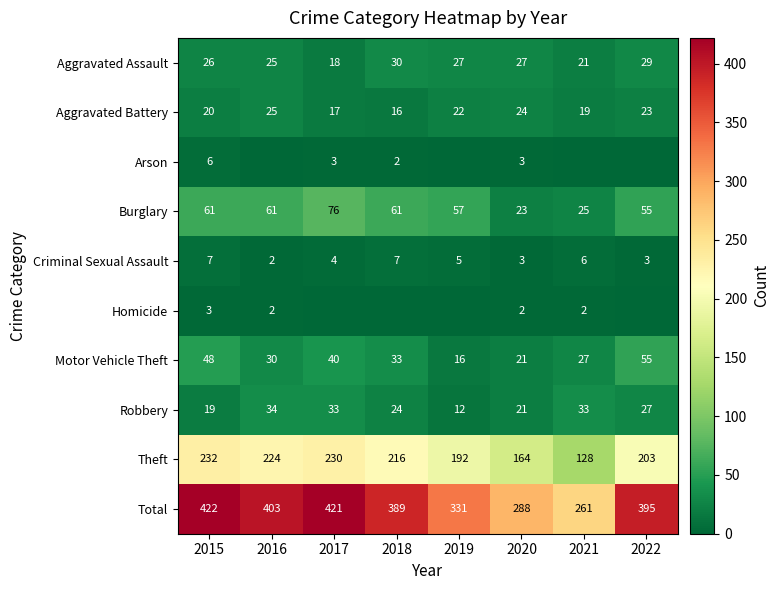

Read the Total value at 2015, to the nearest 10.

420